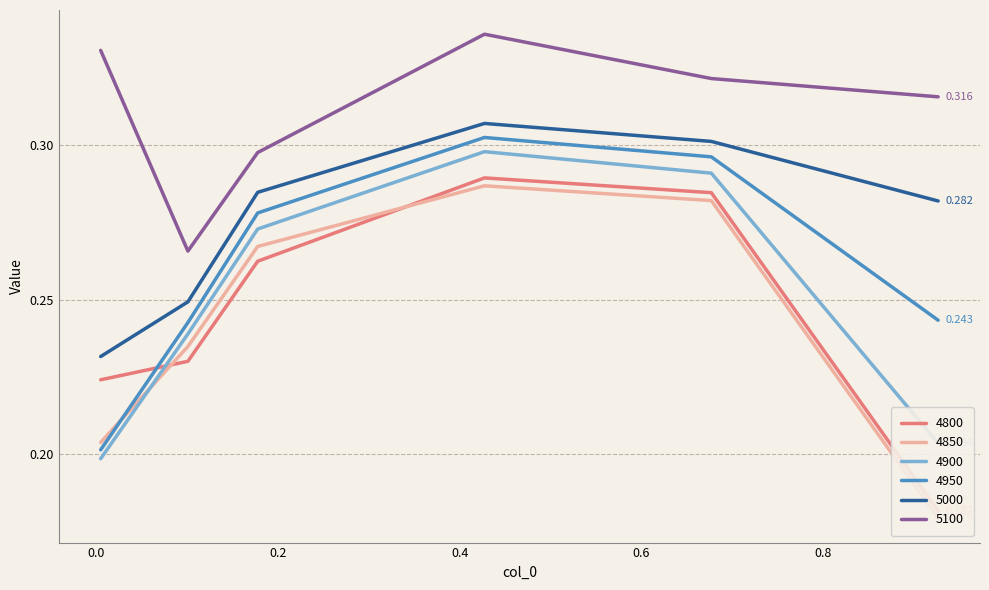

What are all the series names shown in the legend?

4800, 4850, 4900, 4950, 5000, 5100